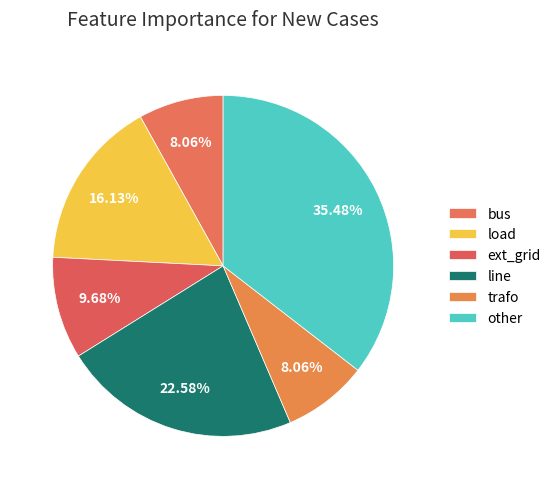

Approximately how many times larger is the value at load compared to bus?

2.0